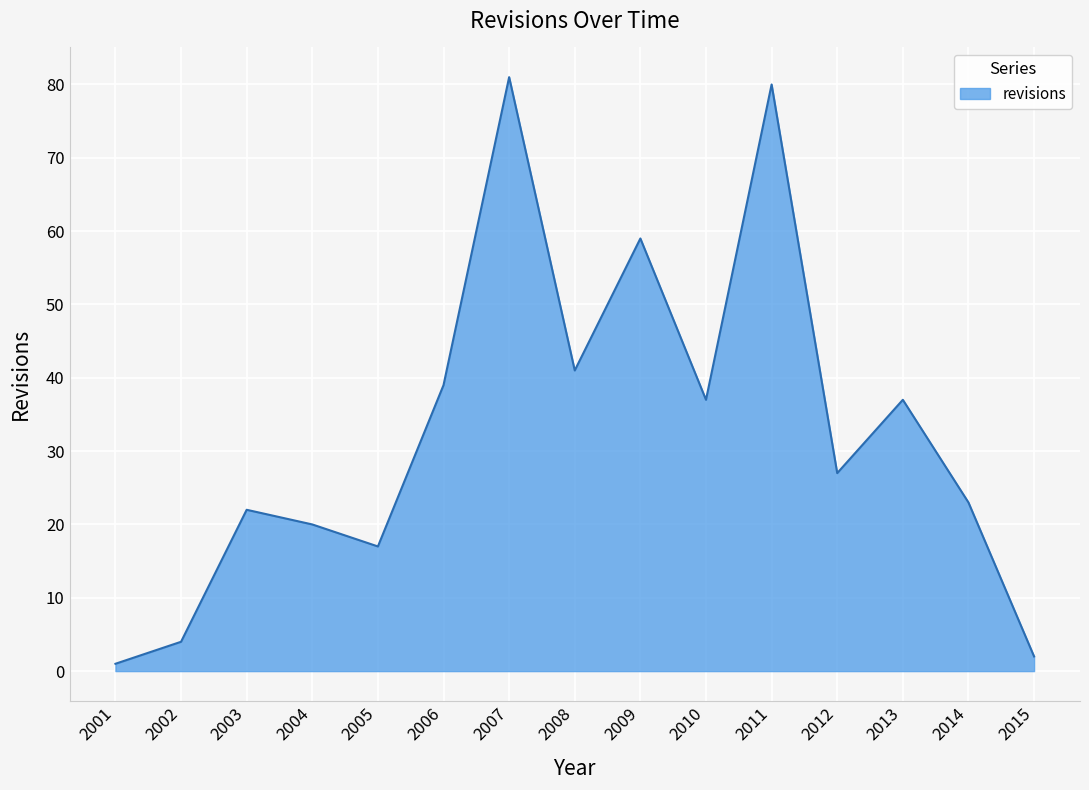

Which label corresponds to the largest value in the chart?

2007